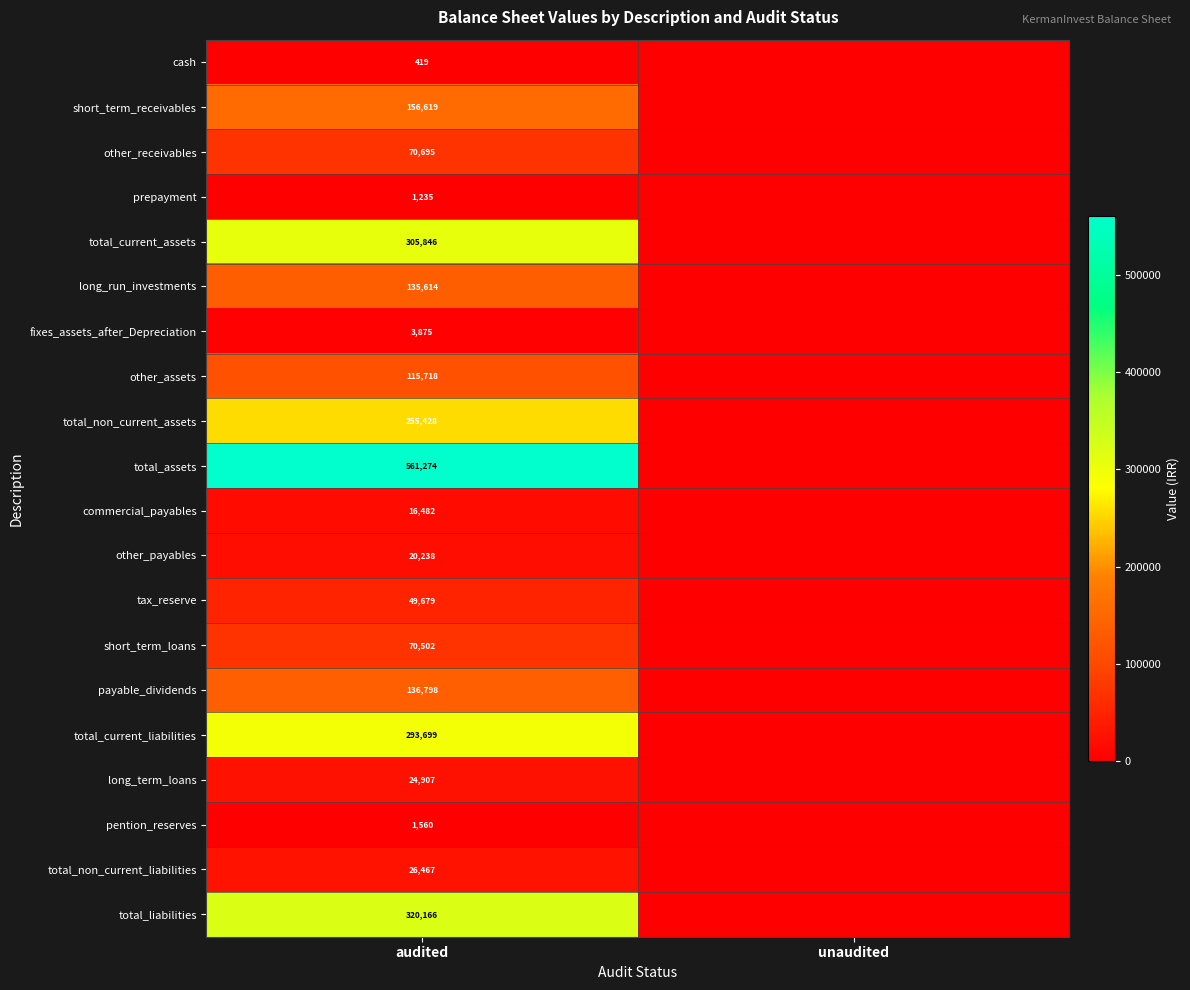

True or false: total_current_assets has a value of 305846 at audited.

True